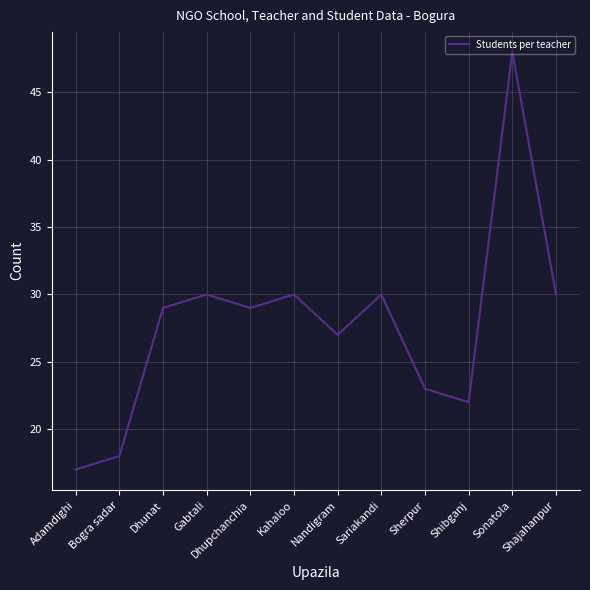

Reading left to right, transcribe all the data shown in this chart.

17	18	29	30	29	30	27	30	23	22	48	30